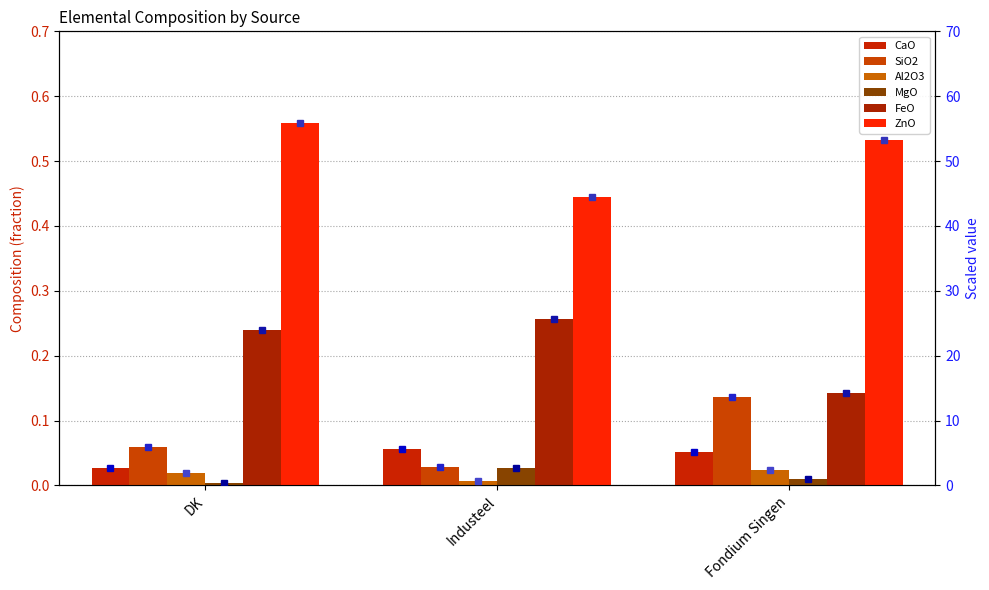

What is the maximum value for ZnO?

0.6